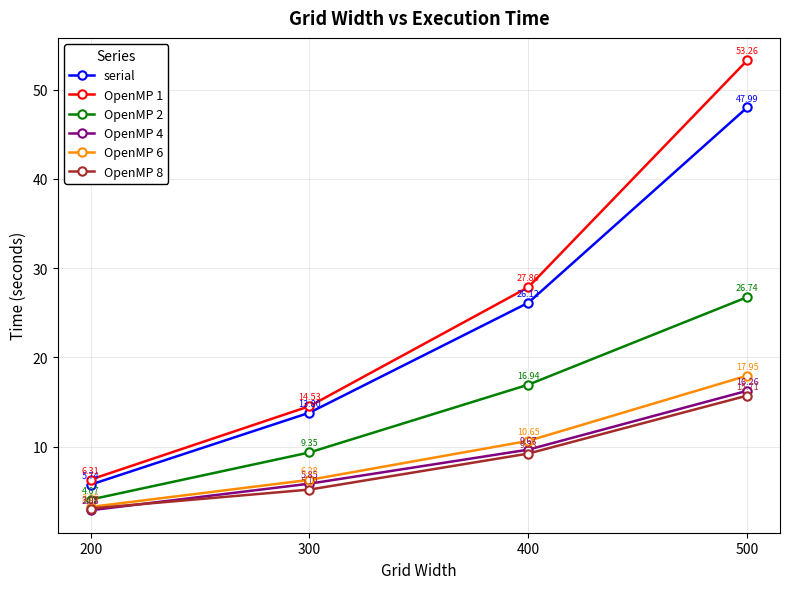

At how many categories does at least one series exceed 47?

1